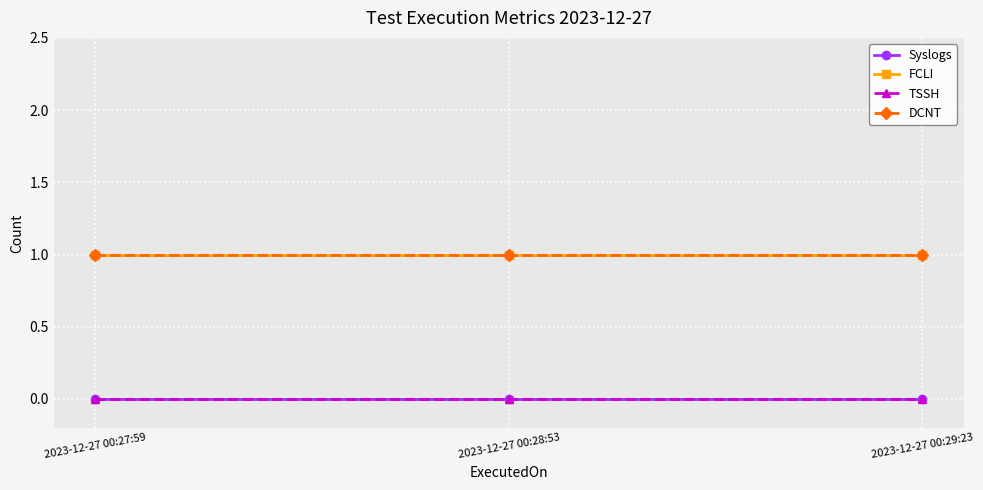

Which series has the largest total across all categories?

FCLI